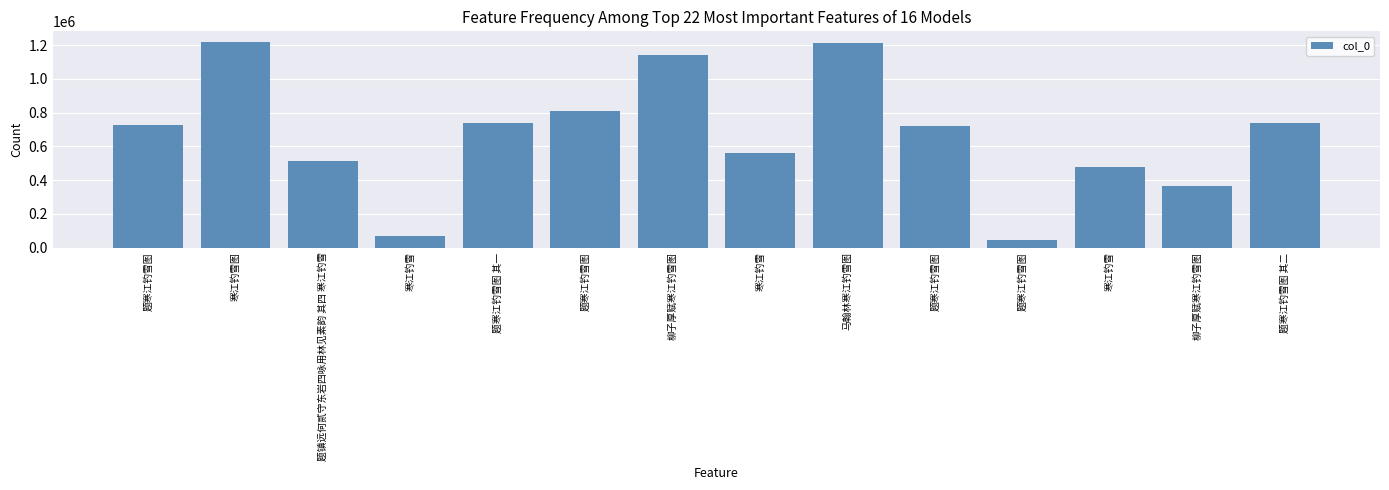

Does the chart contain any negative values?

No